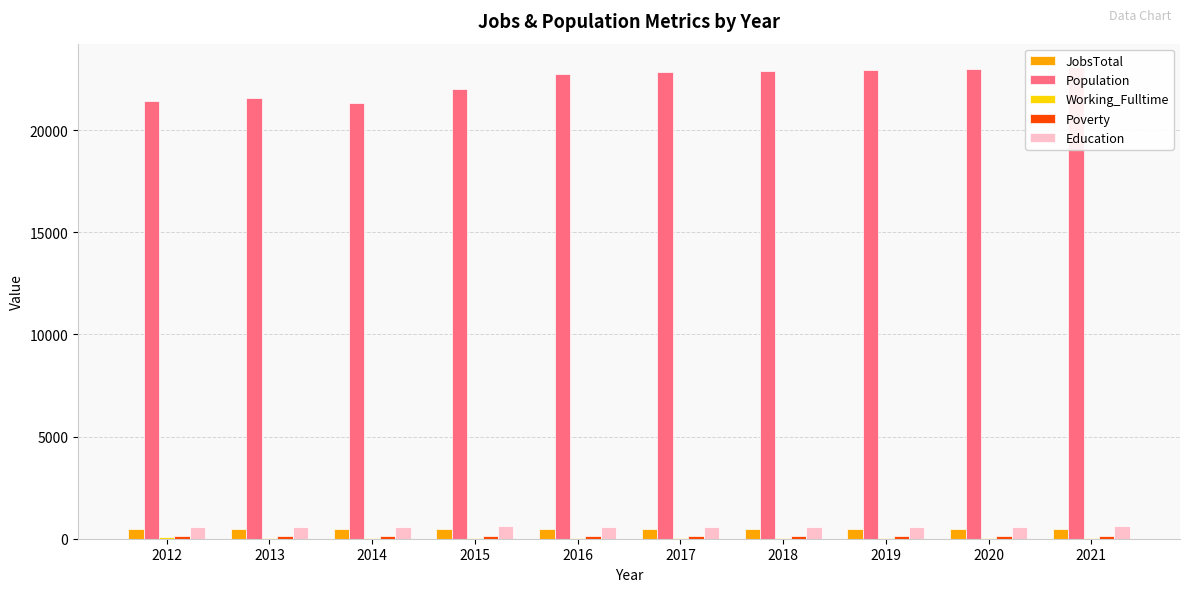

Which series has the widest spread of values?

Population